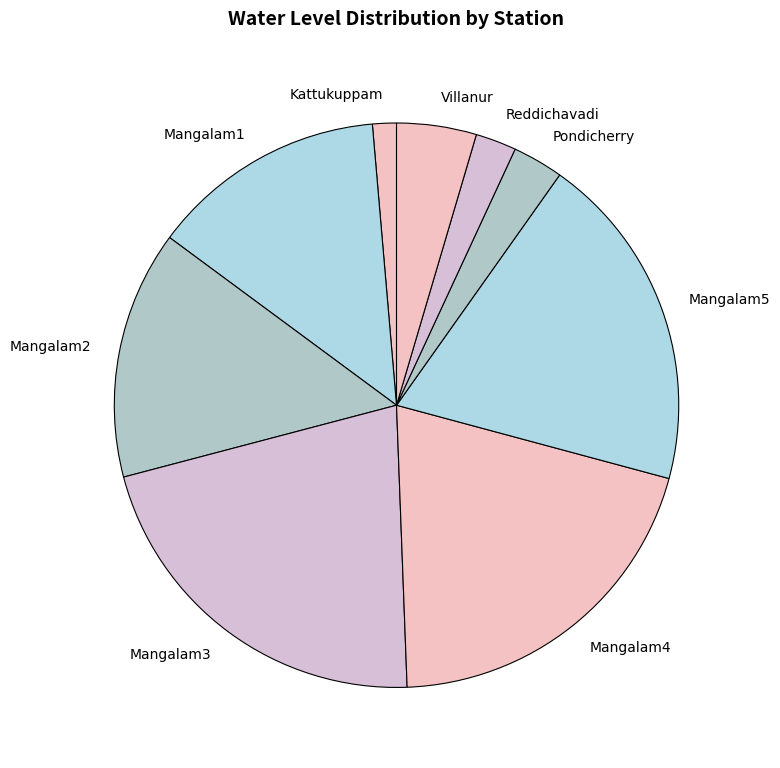

Is it true that Kattukuppam is 8% of the pie?

False